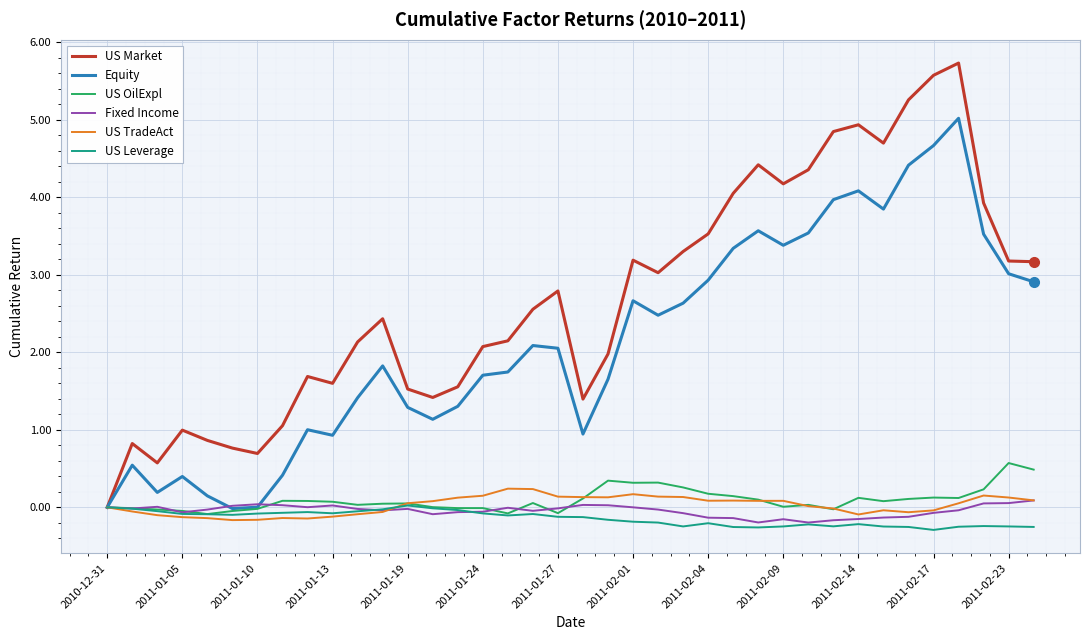

How many values in the Equity series are below 2?

19